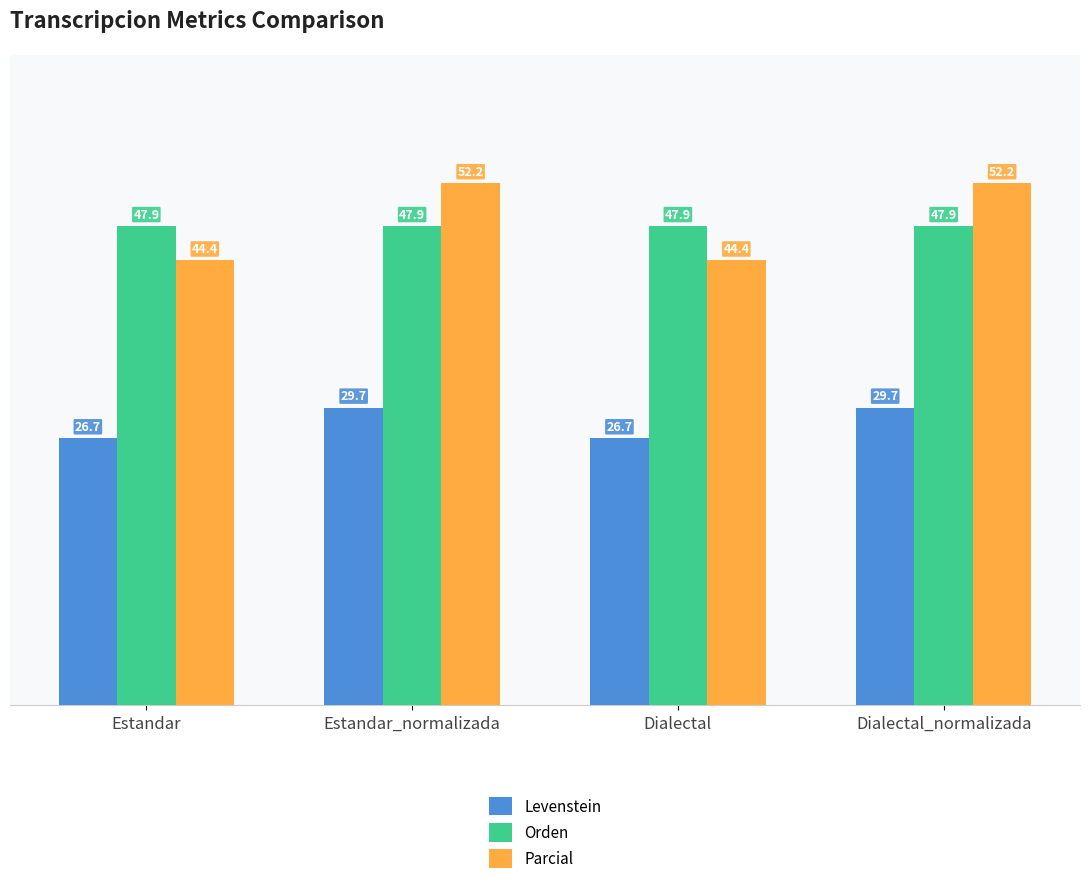

What is the sum of the Parcial values at Estandar_normalizada and Dialectal?

96.6